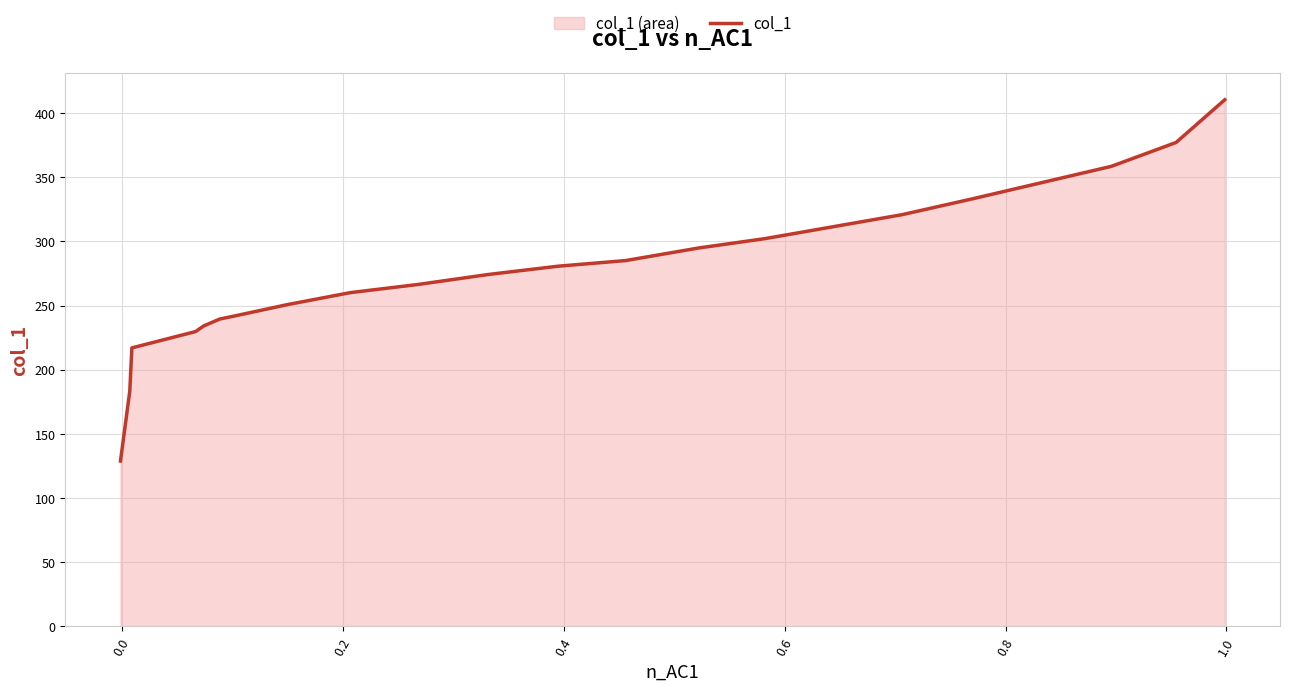

What is the smallest value displayed?

128.8